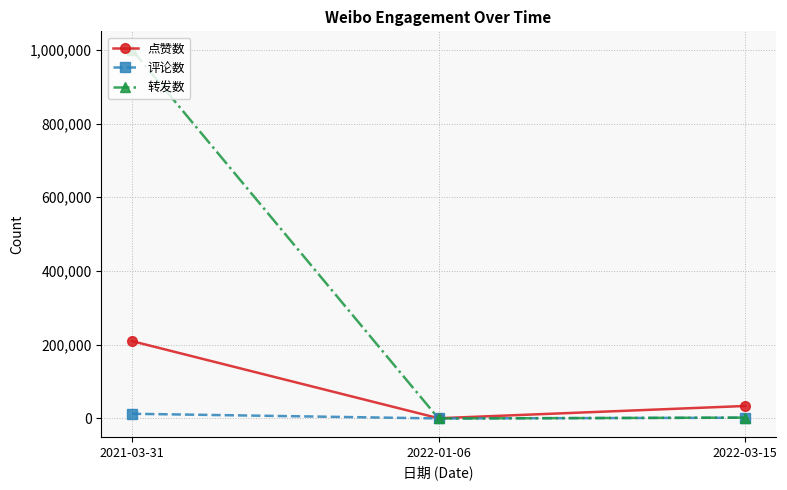

At which label does 转发数 reach its peak?

2021-03-31